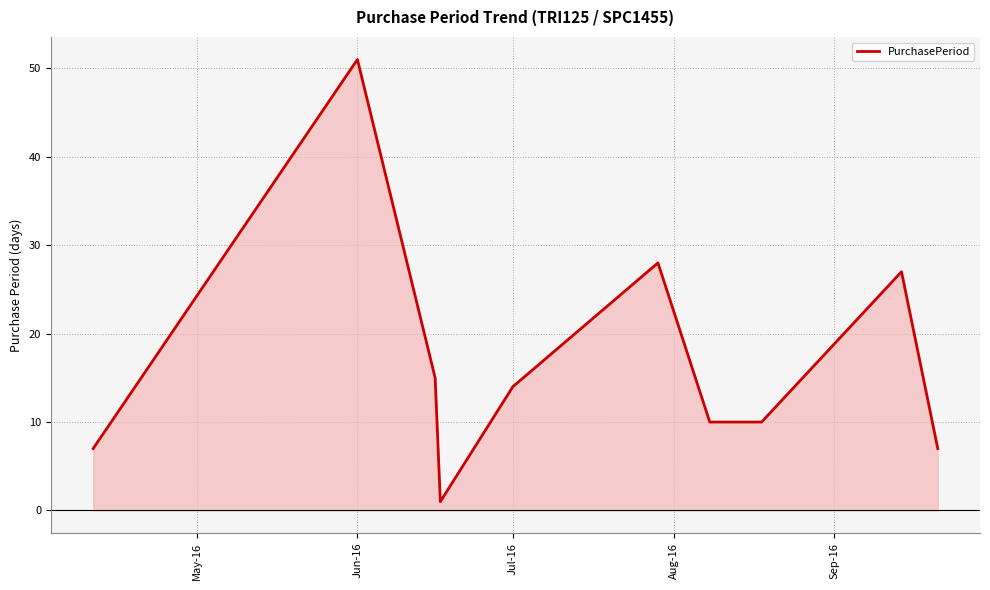

Reading left to right, extract all data points from this chart.

7	51	15	1	14	28	10	10	27	7